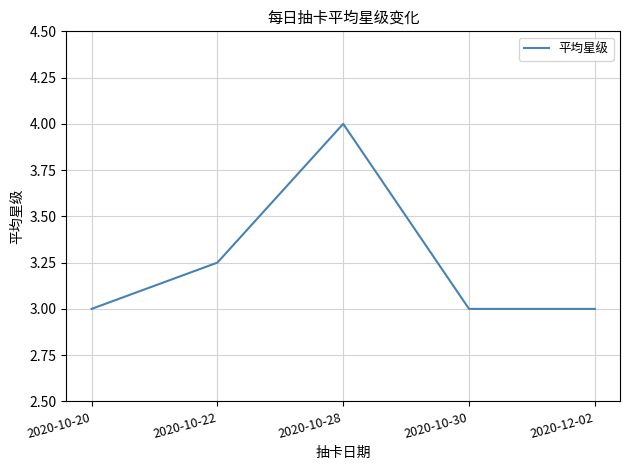

Is it true that the value at 2020-10-28 is 6.9?

False